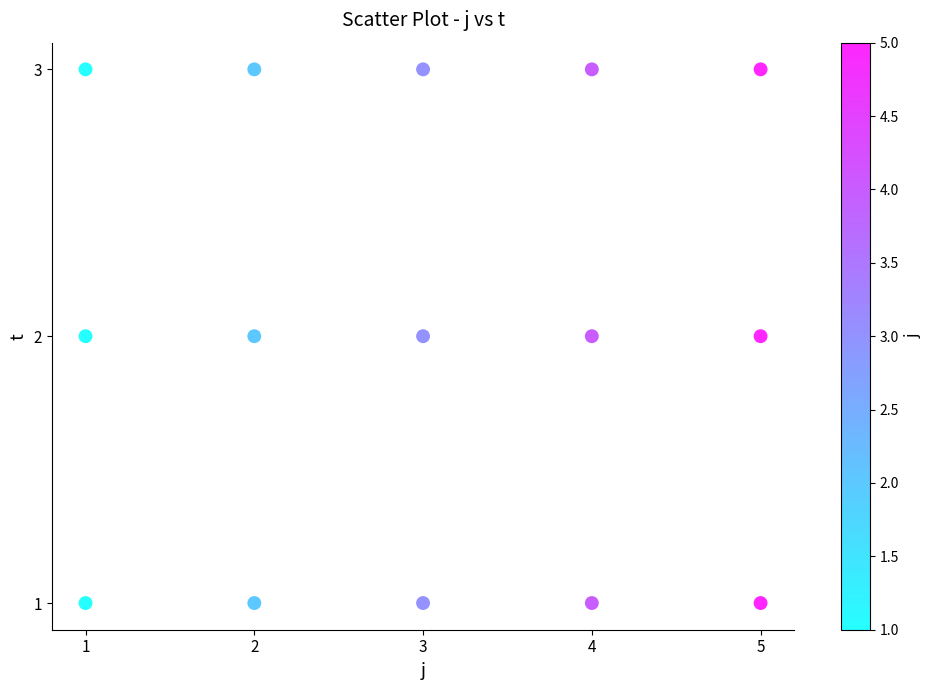

What is the range of X values (max minus min)?

4